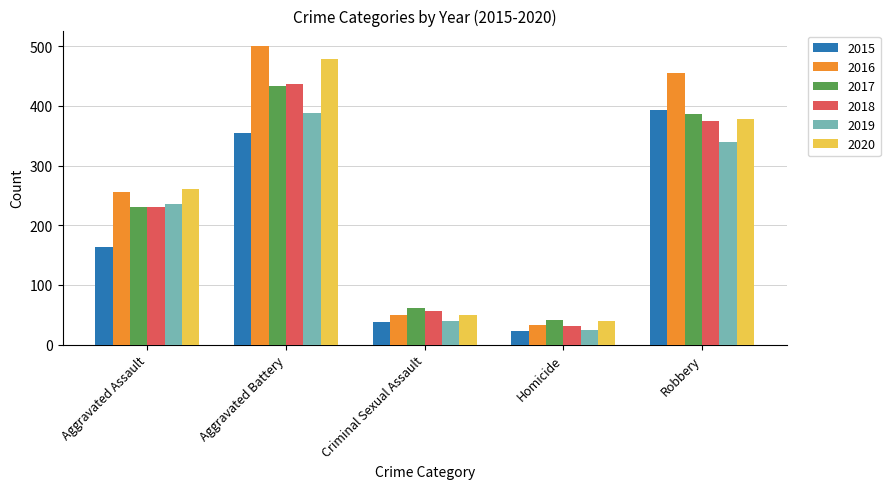

How many bars are there in total?

30